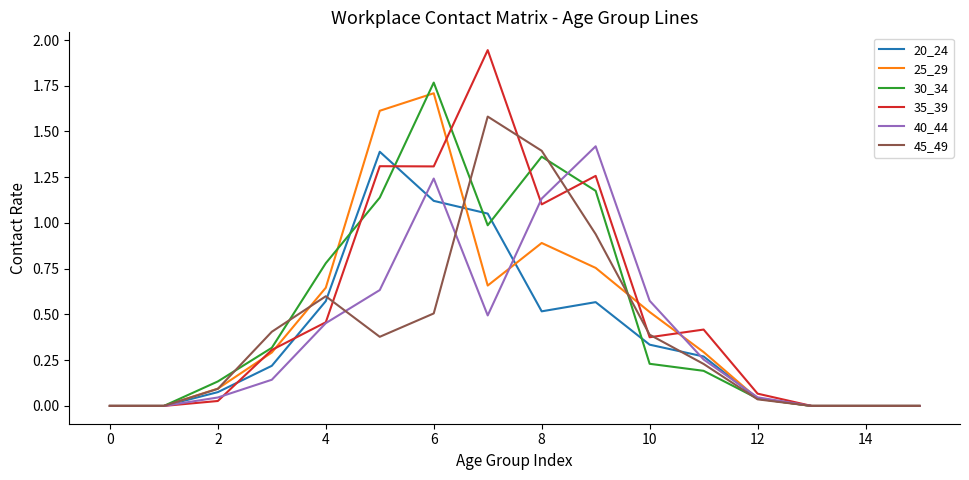

Which series has the largest range (max minus min)?

35_39